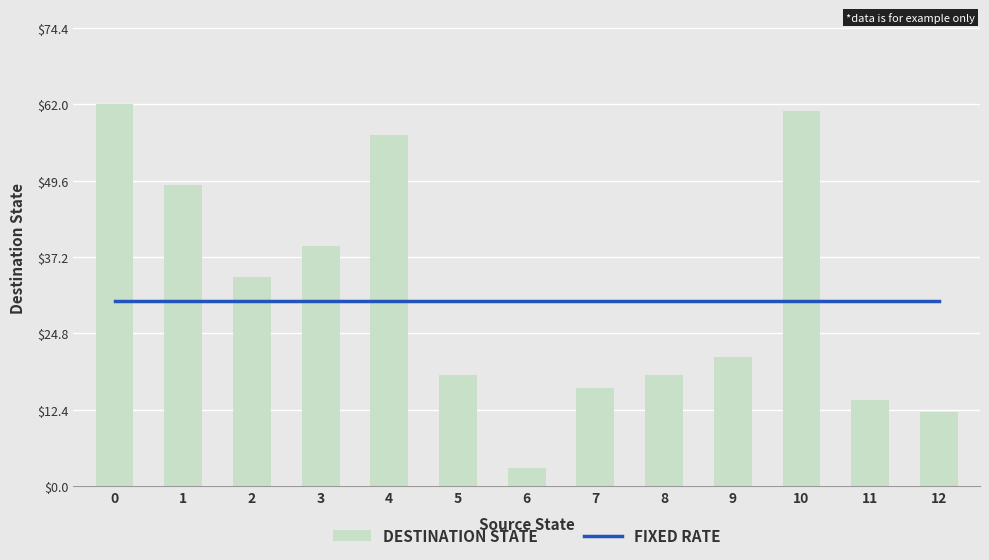

True or false: FIXED RATE has a value of 39 at 6.

False